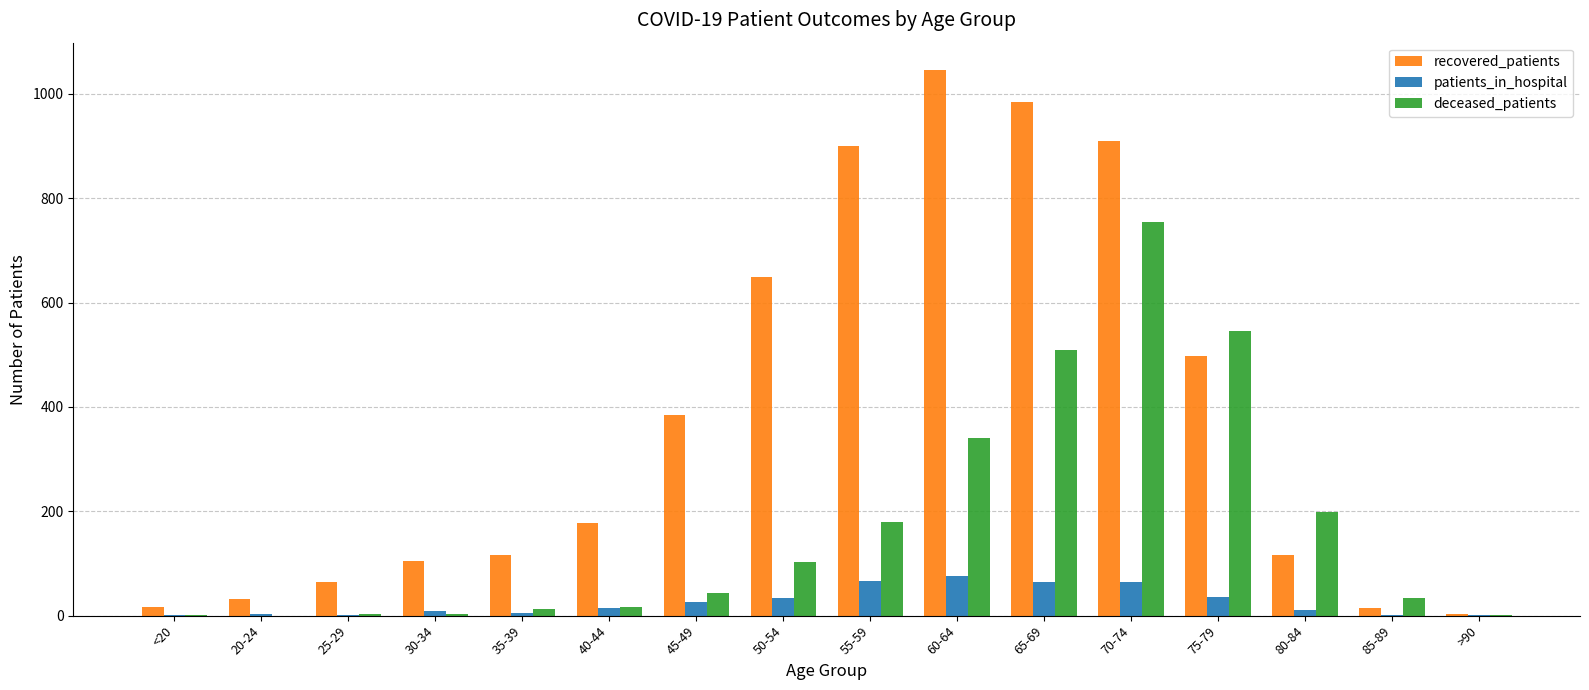

The recovered_patients series shows 181 at 30-34. True or false?

False